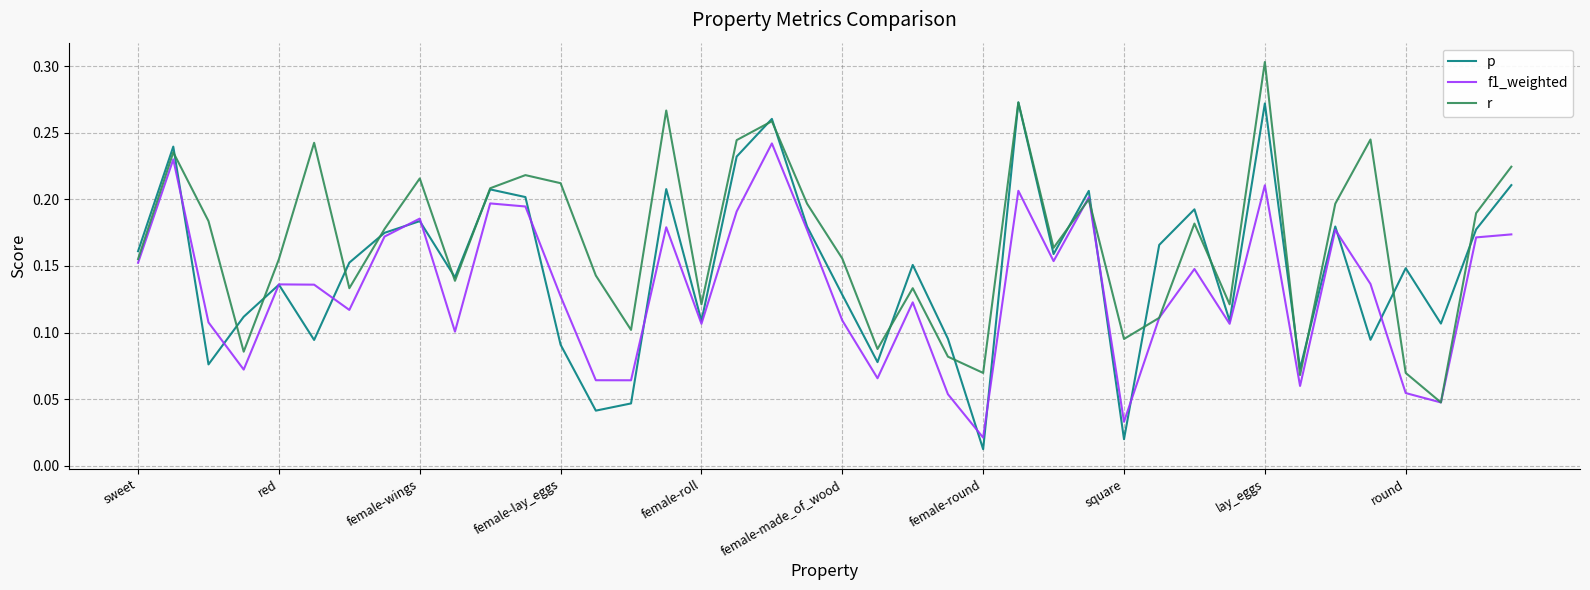

Which series has the largest total across all categories?

r